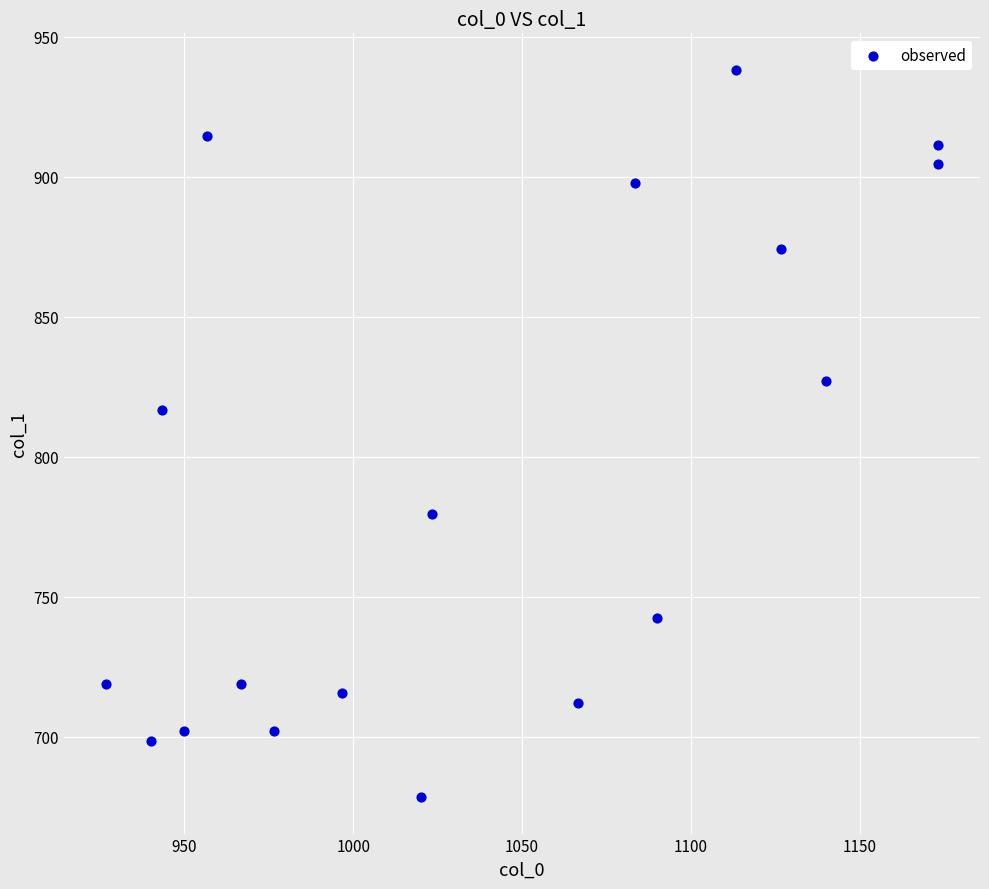

What Y value in the scatter plot is closest to 808?

816.8